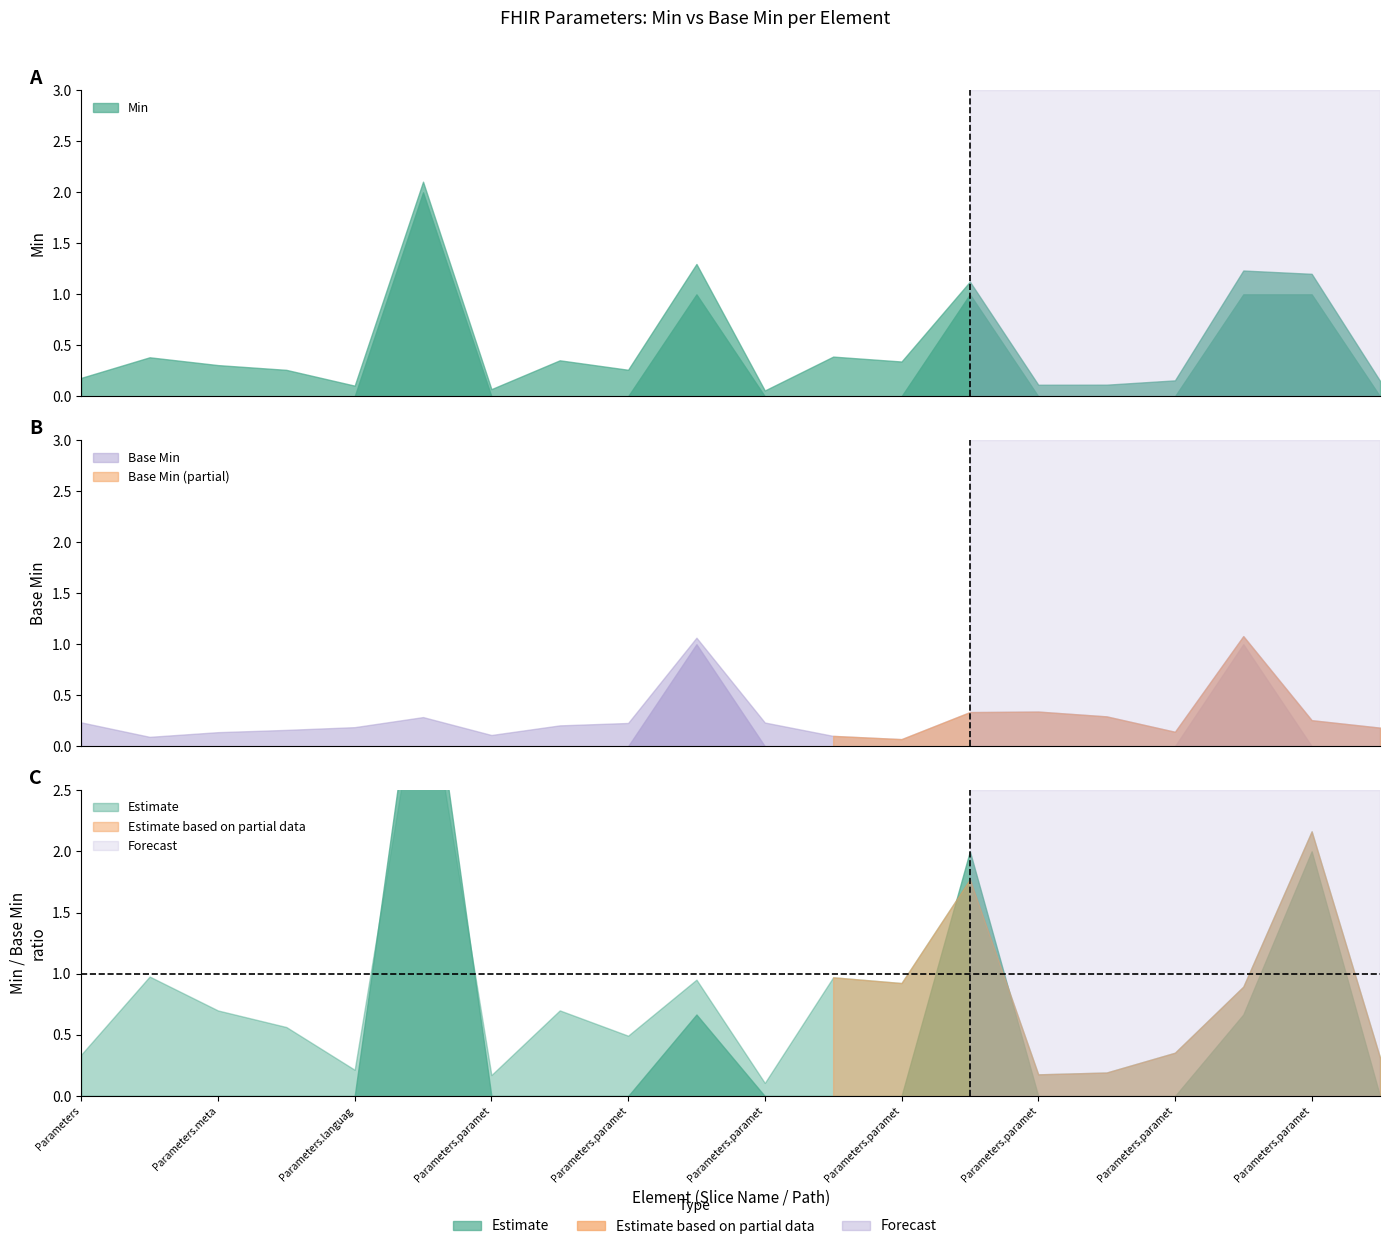

Count the Base Min values in the range 0 to 1.

20